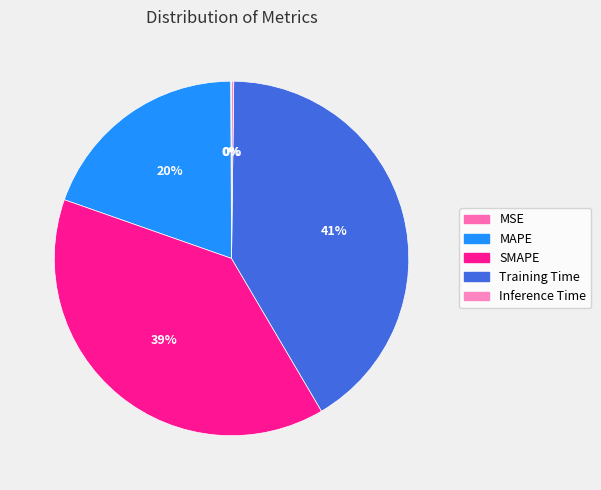

How many segments does this pie chart have?

5